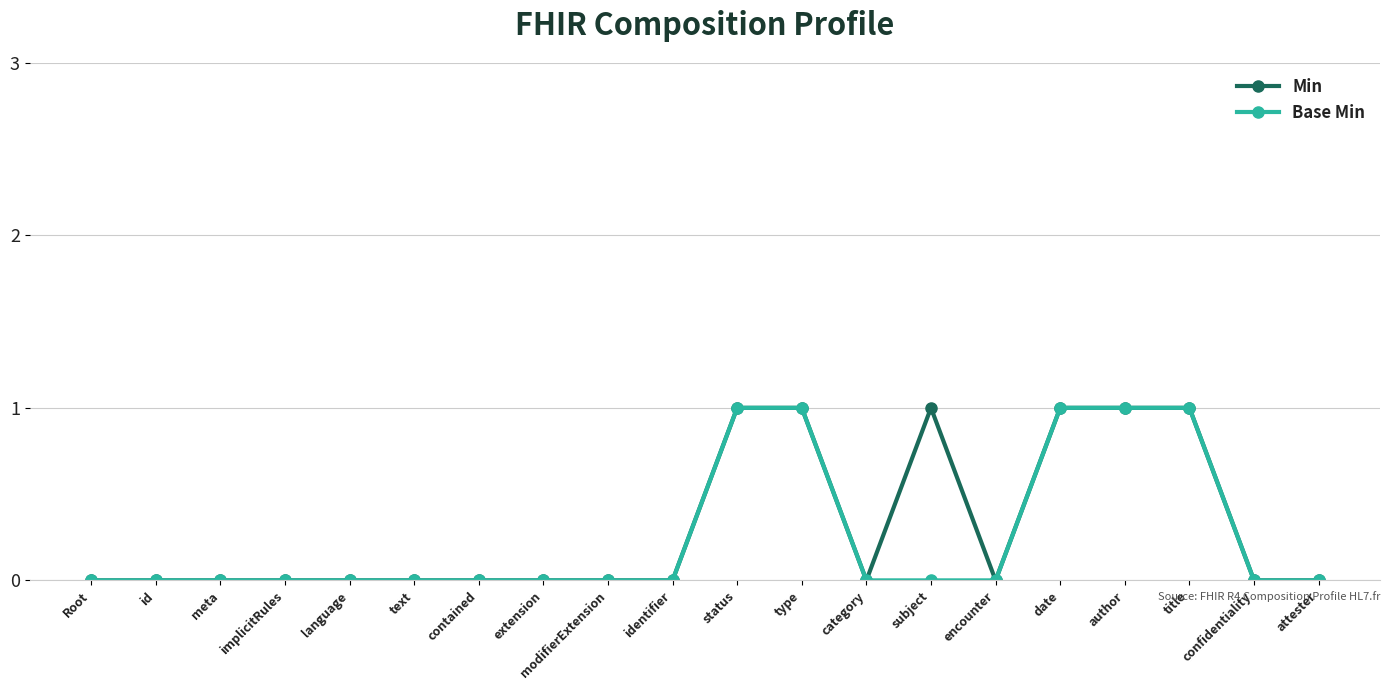

Reading right to left, list all the values displayed in this chart.

Min: attester=0	confidentiality=0	title=1	author=1	date=1	encounter=0	subject=1	category=0	type=1	status=1	identifier=0	modifierExtension=0	extension=0	contained=0	text=0	language=0	implicitRules=0	meta=0	id=0	Root=0
Base Min: attester=0	confidentiality=0	title=1	author=1	date=1	encounter=0	subject=0	category=0	type=1	status=1	identifier=0	modifierExtension=0	extension=0	contained=0	text=0	language=0	implicitRules=0	meta=0	id=0	Root=0